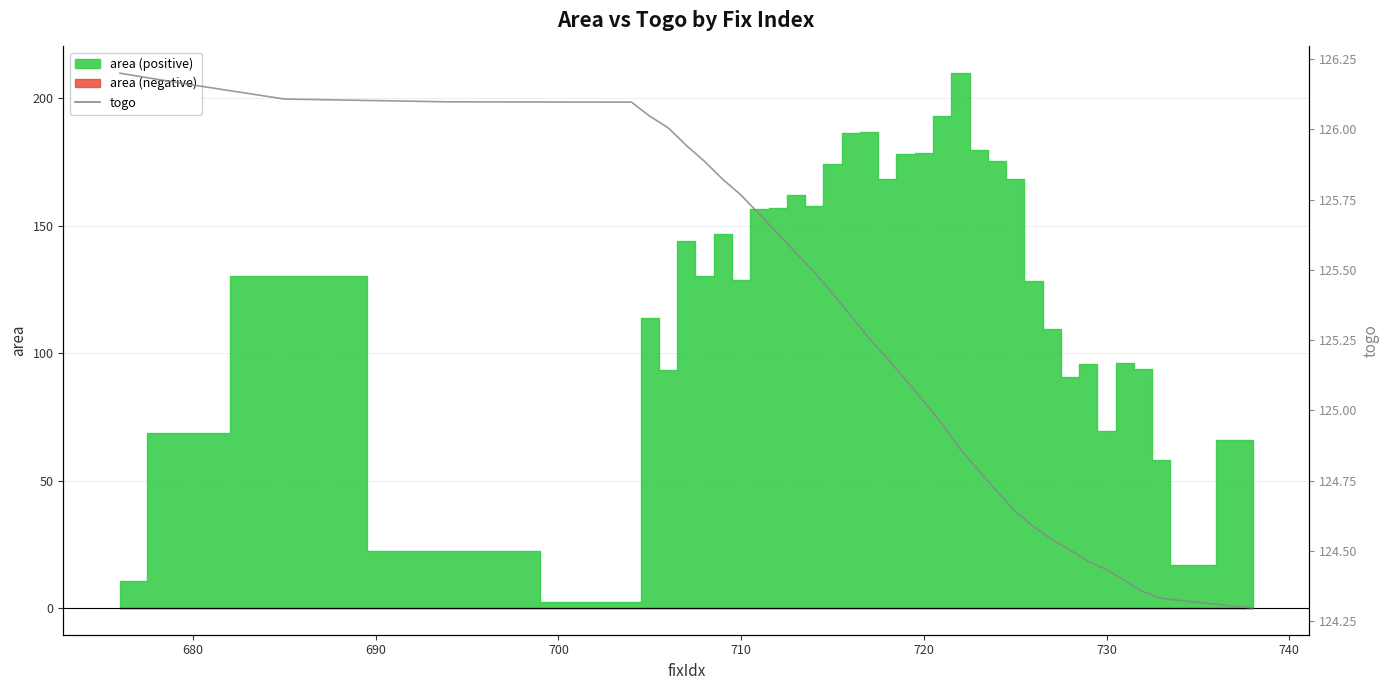

How many data points are less than 125?

15